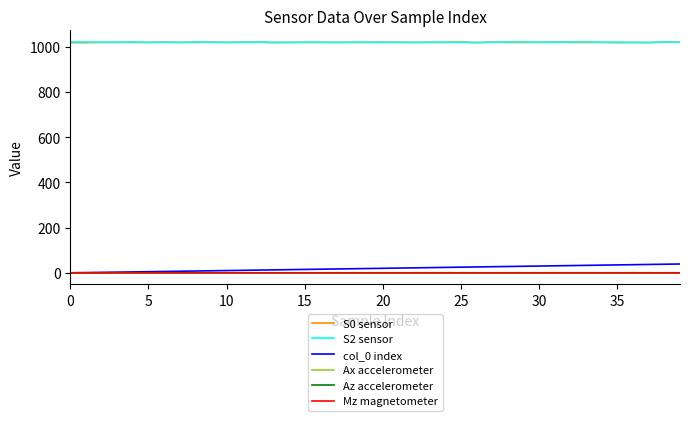

True or false: Mz magnetometer and Ax accelerometer intersect in this chart.

False